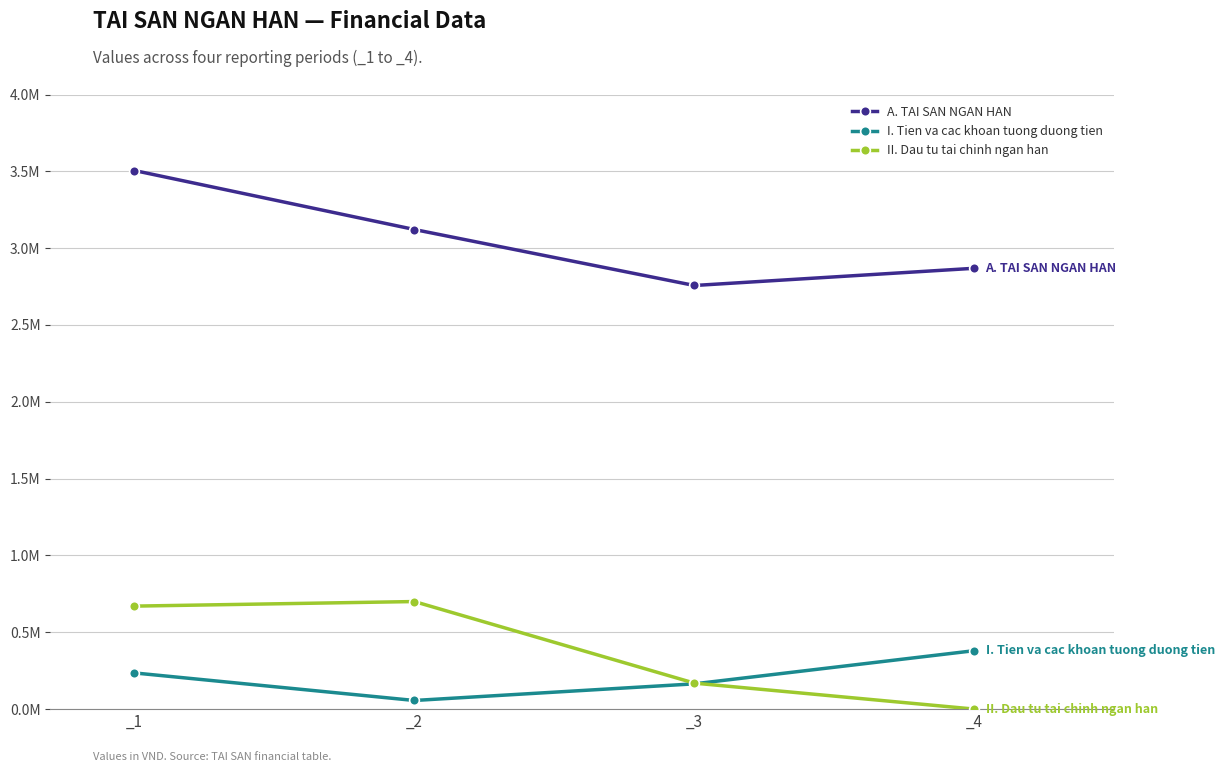

How many interior local valleys does the I. Tien va cac khoan tuong duong tien series have?

1